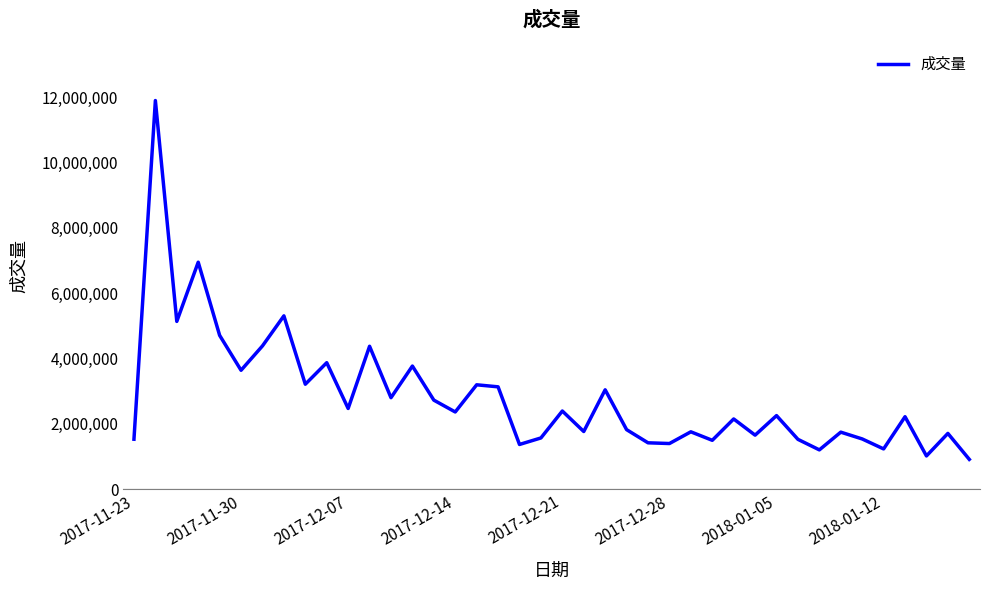

What is the smallest value displayed?

911802